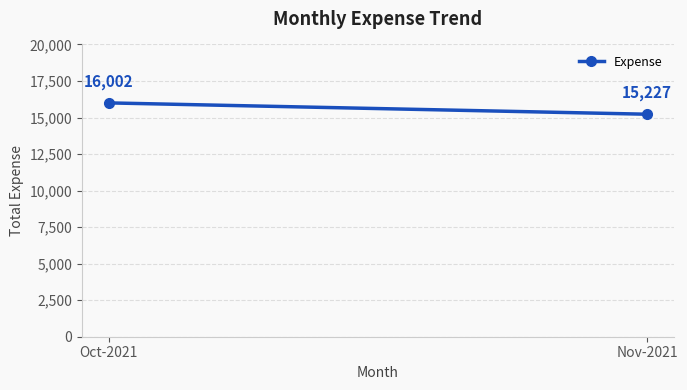

Which has a higher value, Oct-2021 or Nov-2021?

Oct-2021